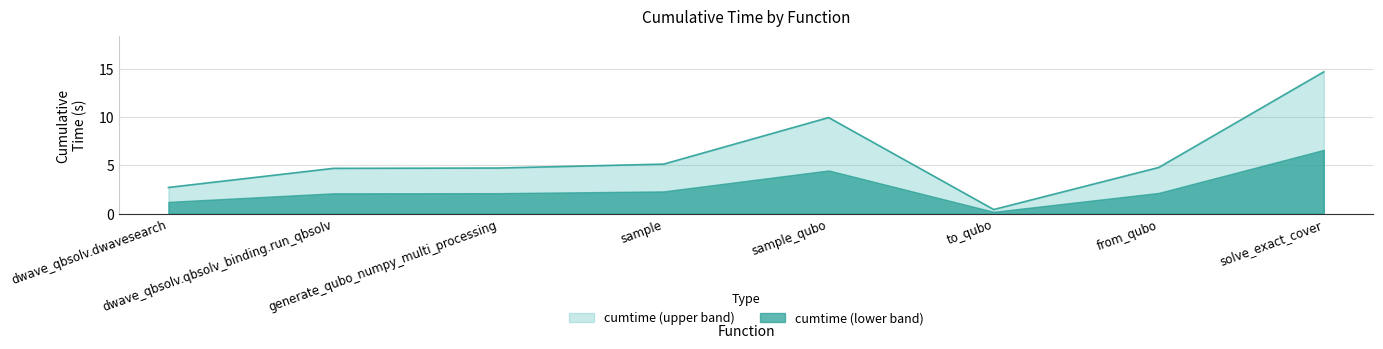

Rank the categories by value from lowest to highest.

to_qubo, dwave_qbsolv.dwavesearch, dwave_qbsolv.qbsolv_binding.run_qbsolv, generate_qubo_numpy_multi_processing, from_qubo, sample, sample_qubo, solve_exact_cover